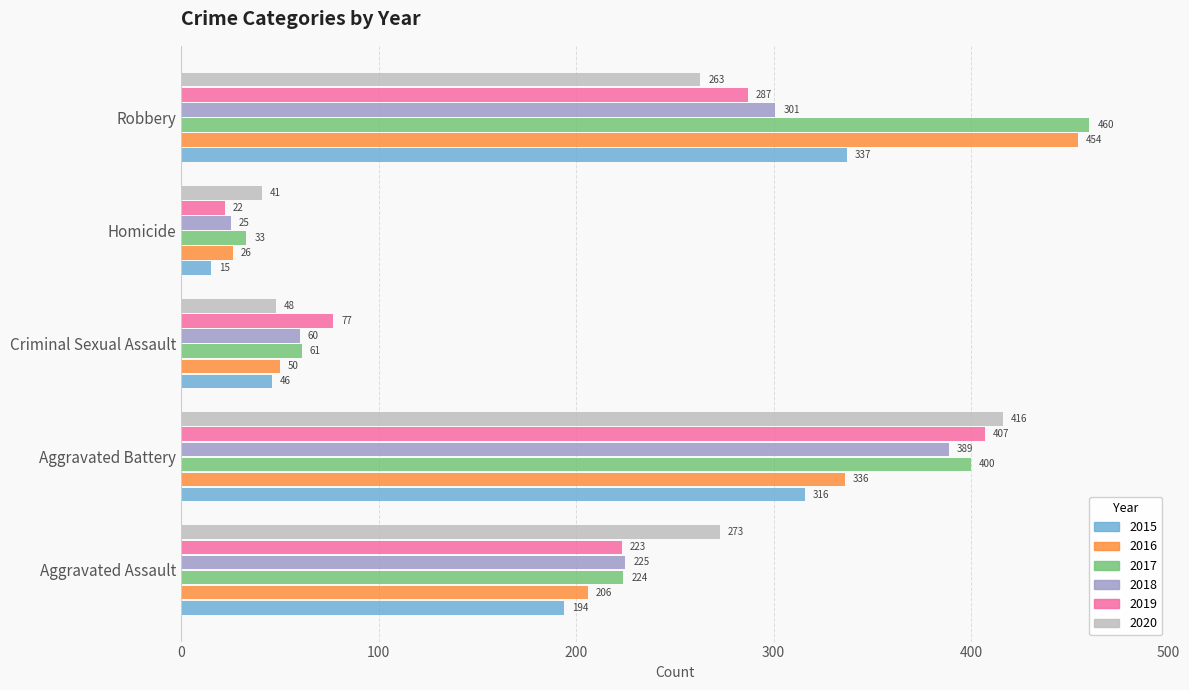

What is the difference between the second highest and minimum values in the 2018 series?

276